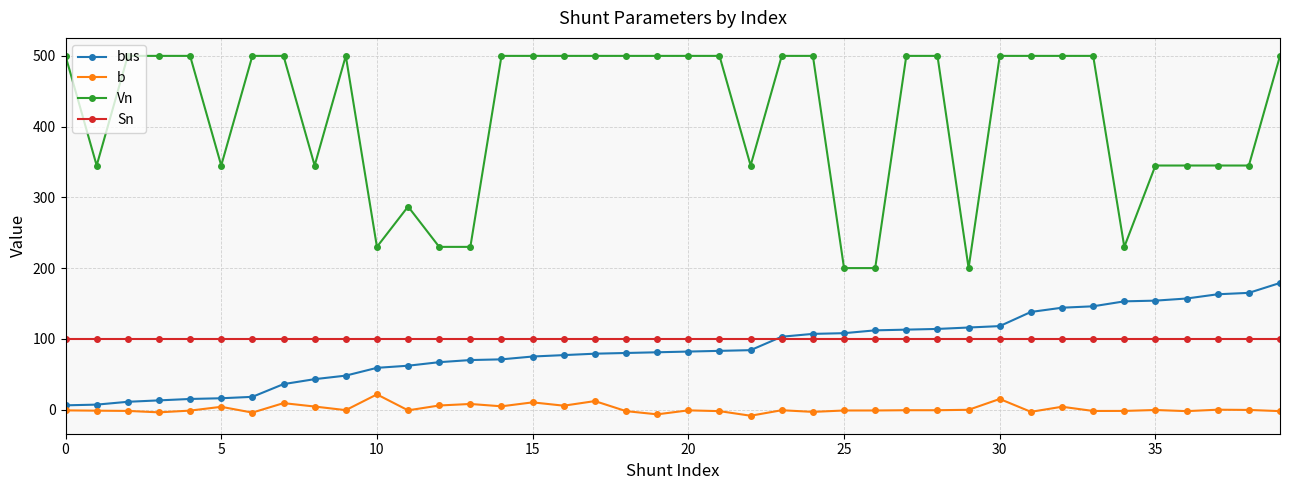

What is the maximum value for Sn?

100.0